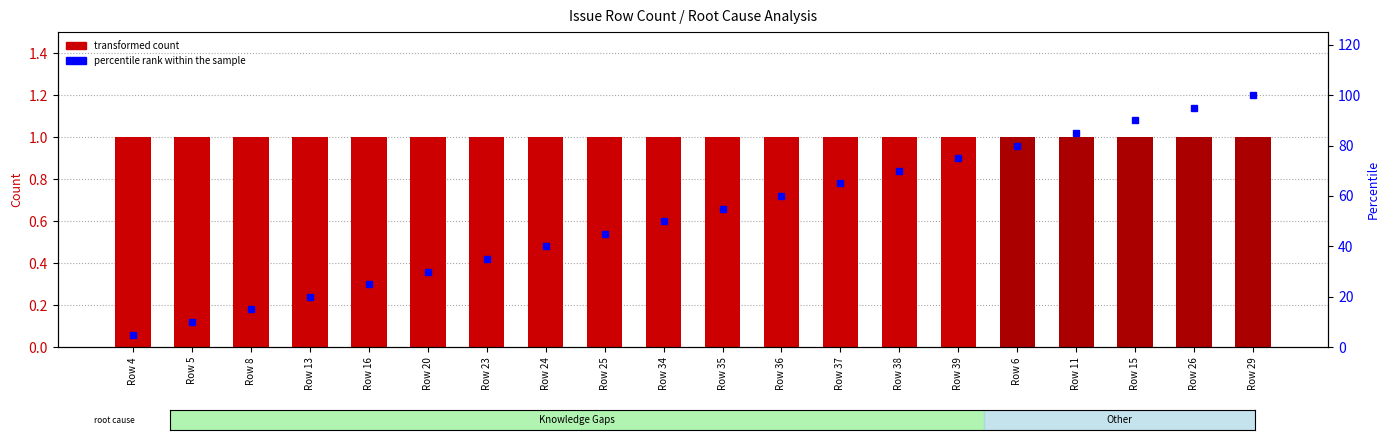

What are all the series names shown in the legend?

transformed count, percentile rank within the sample